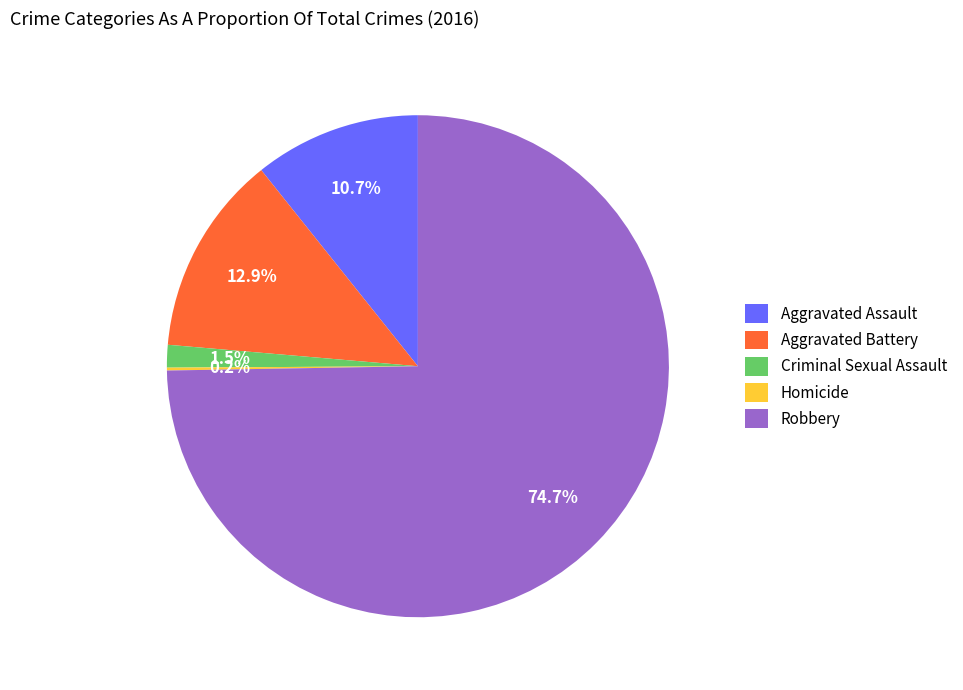

Between Aggravated Battery and Robbery, which is larger?

Robbery